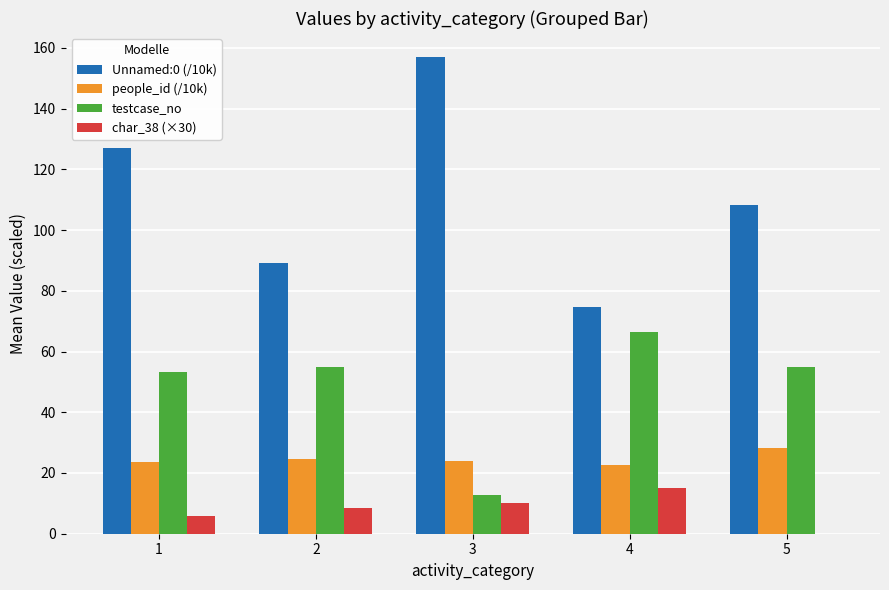

How many categories are shown in the chart?

5